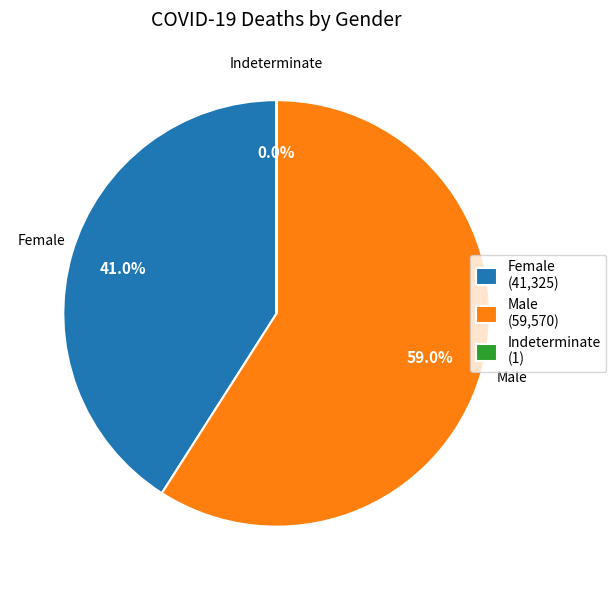

To the nearest percent, what is the difference between the largest and smallest slice percentages?

59%